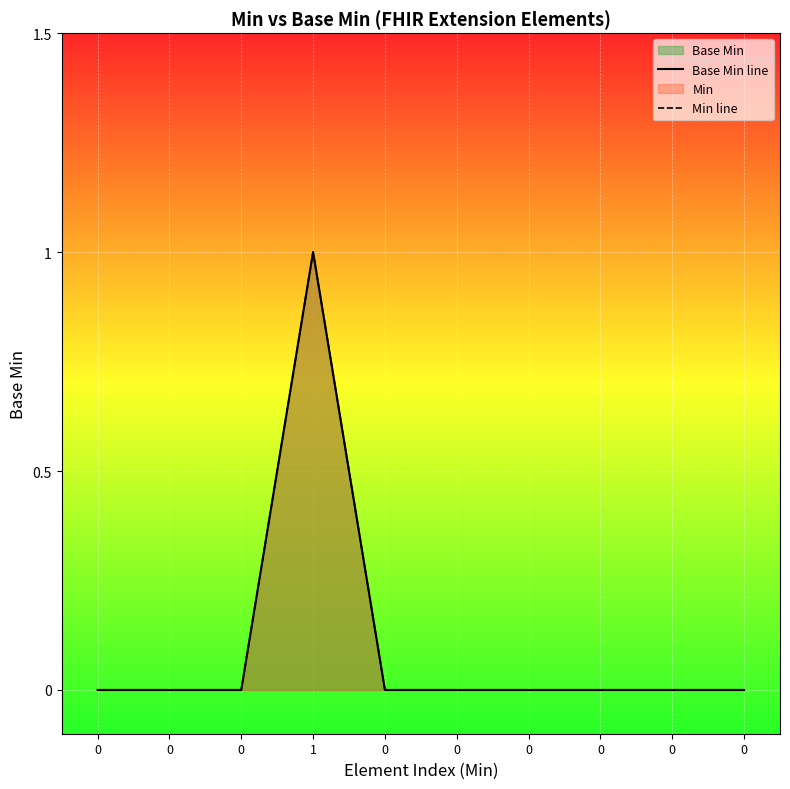

True or false: Min line and Base Min line intersect in this chart.

False